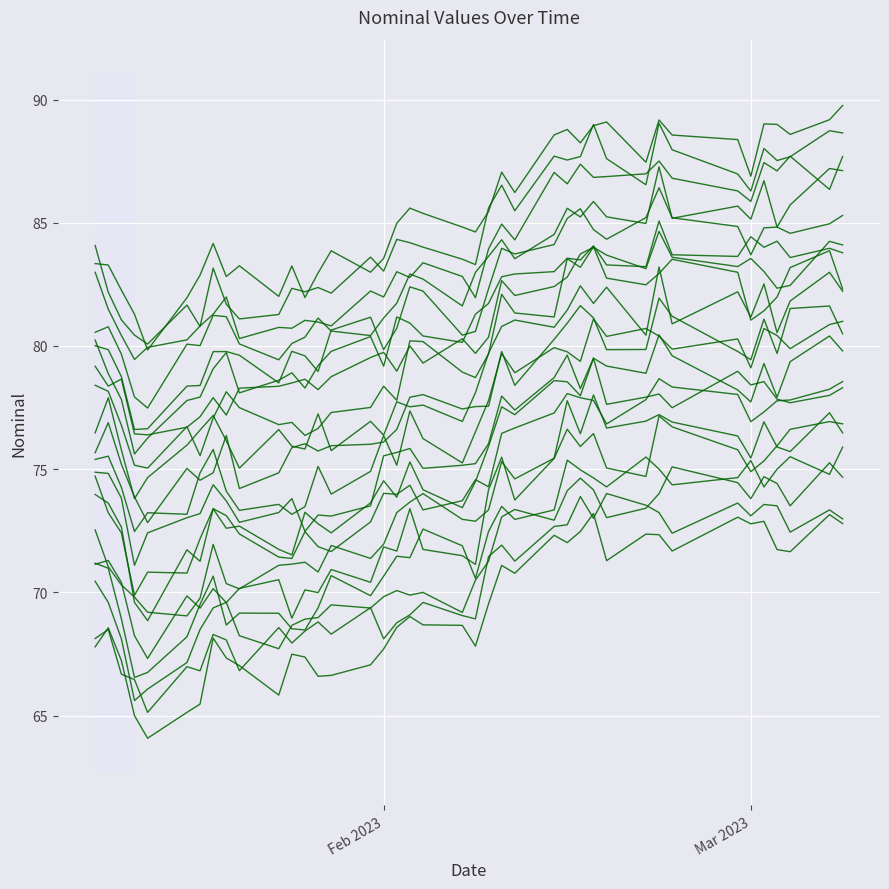

What is the change in value from 2023-01-28 to 2023-02-08?

+0.2